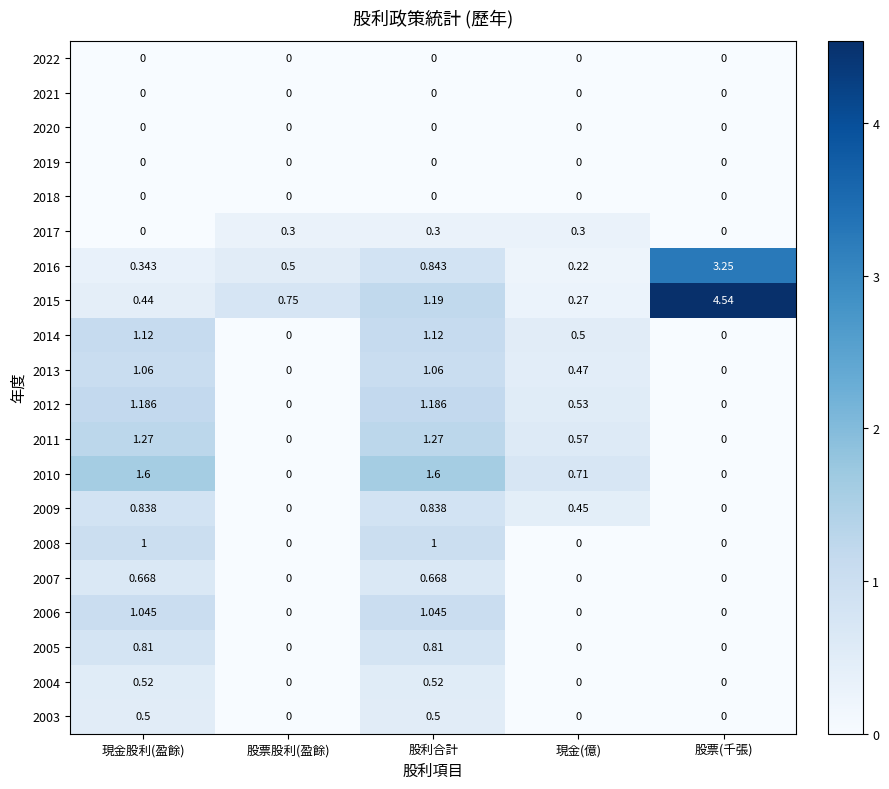

Where is 2015 nearest to the value 2?

股利合計